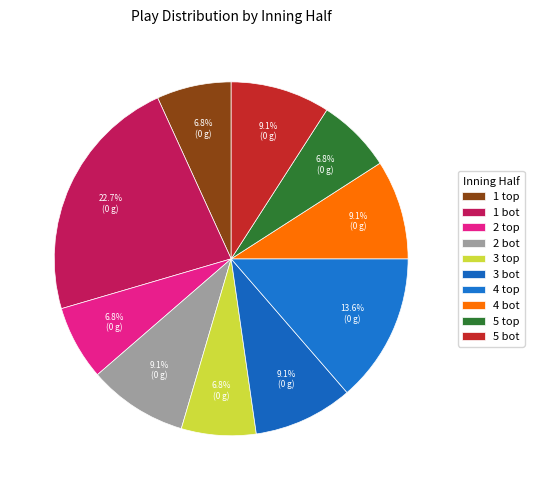

Count the number of slices in the pie.

10